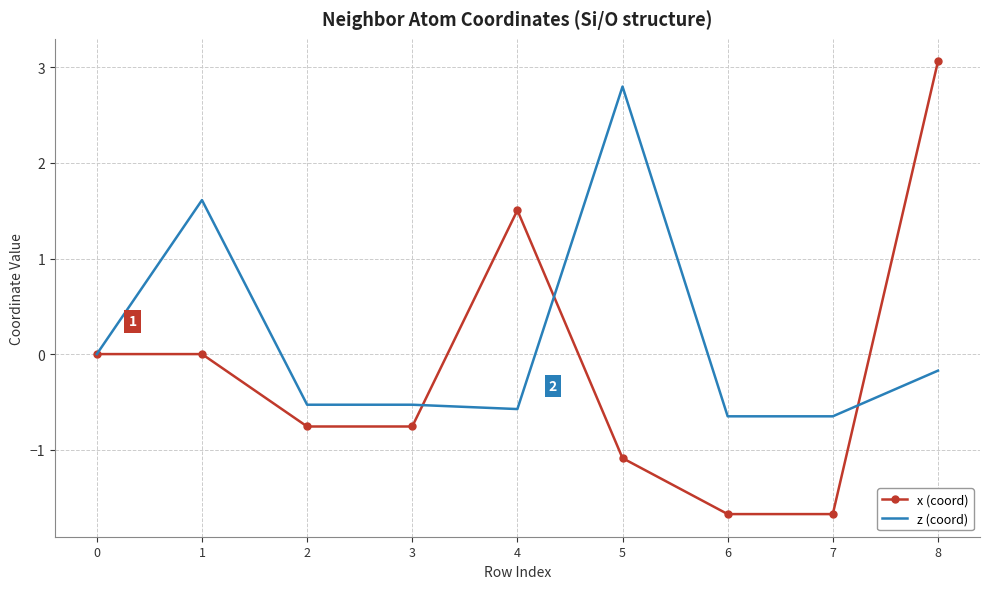

What is the lowest value of the z (coord) series?

-0.7